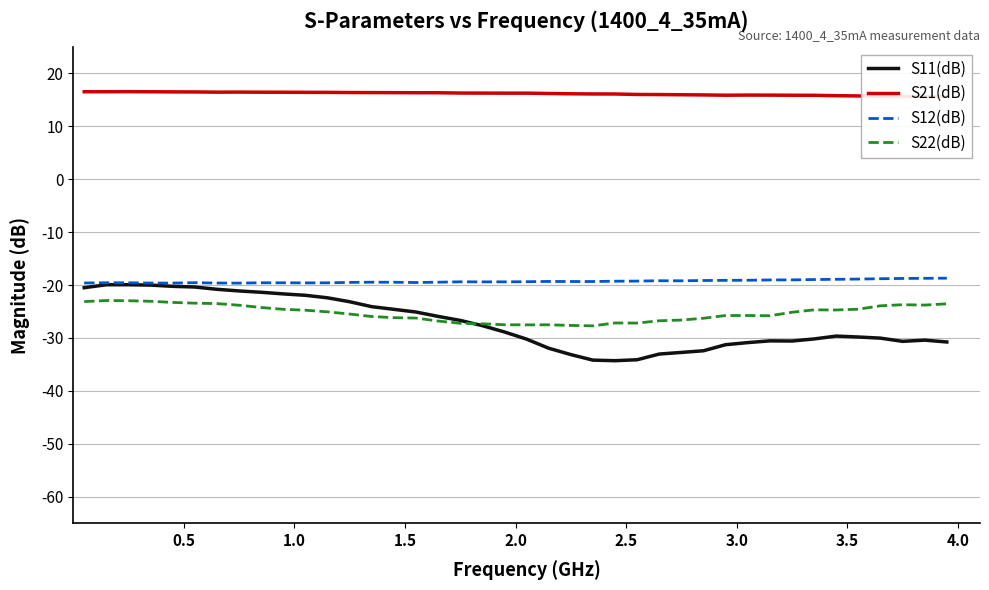

What is the minimum value for S12(dB)?

-19.6